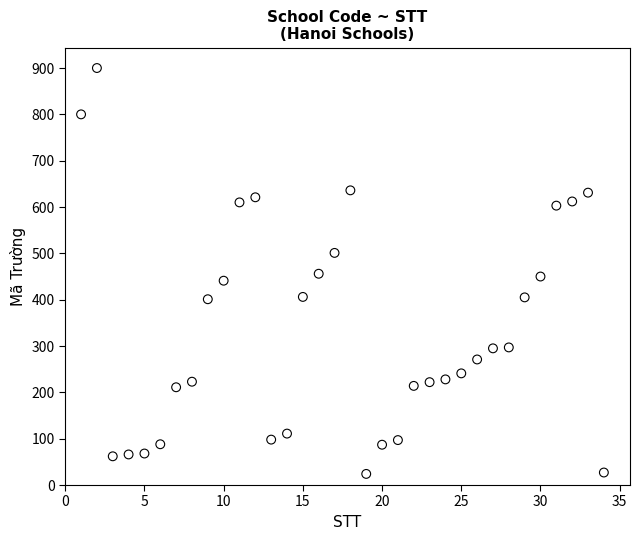

What is the range of X values (max minus min)?

33